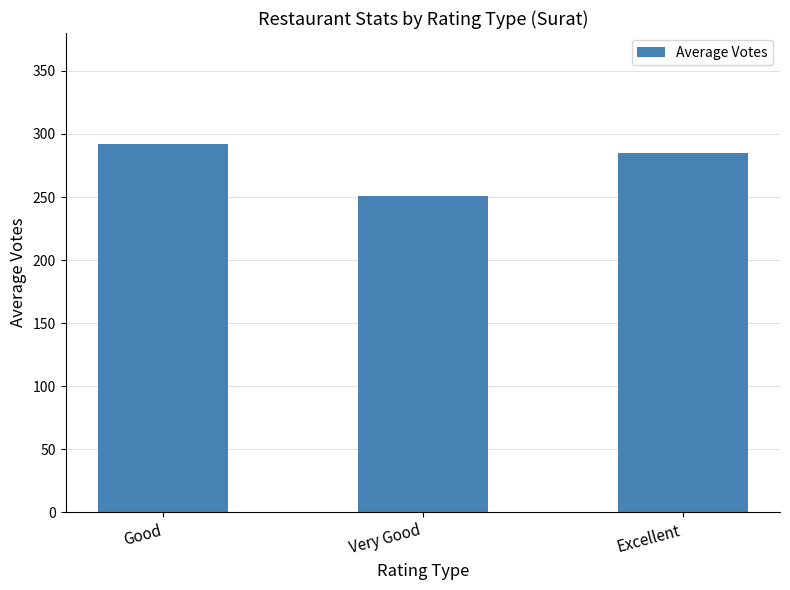

At which label does the data first exceed 284?

Good